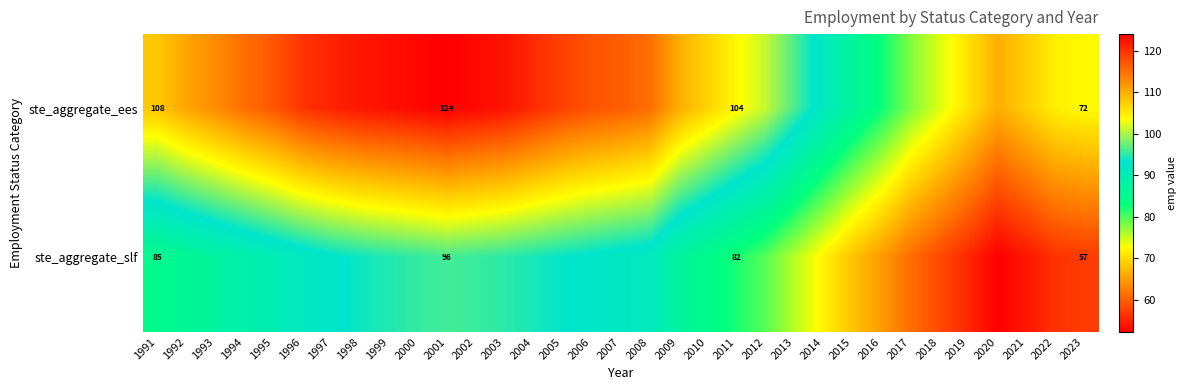

At 2023, list the series in order from smallest to largest.

ste_aggregate_slf, ste_aggregate_ees